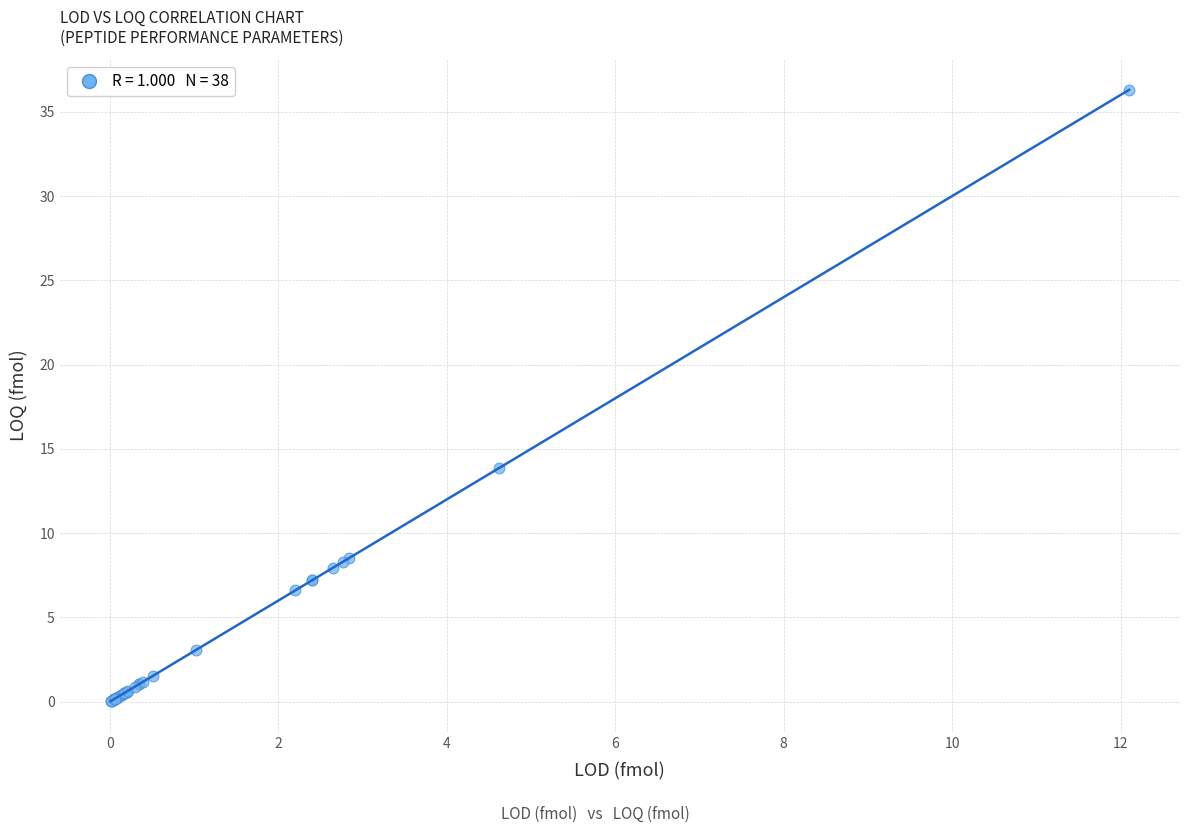

What Y value in the scatter plot is closest to 18?

13.9